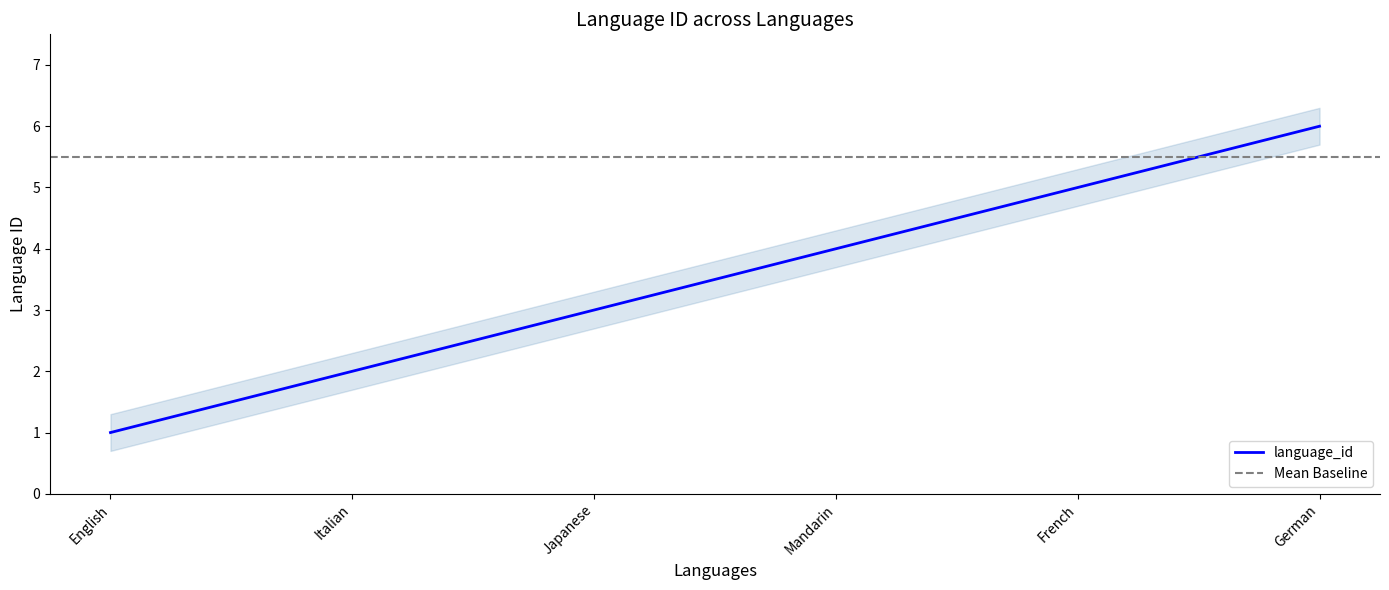

True or false: the data has more than 0 interior local peaks.

False